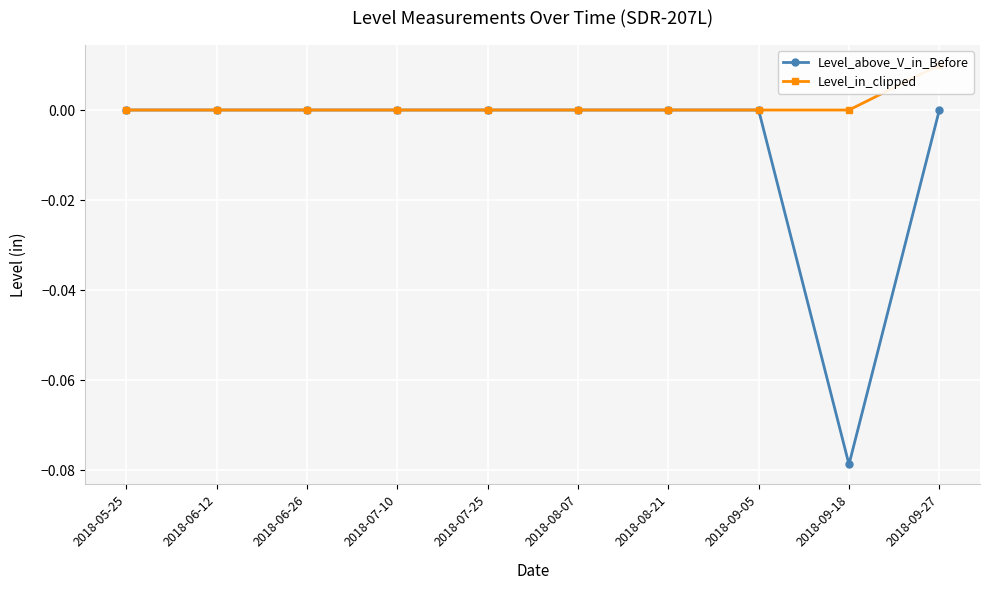

Reading left to right, extract all data points from this chart.

Level_above_V_in_Before: 2018-05-25=0.0	2018-06-12=0.0	2018-06-26=0.0	2018-07-10=0.0	2018-07-25=0.0	2018-08-07=0.0	2018-08-21=0.0	2018-09-05=0.0	2018-09-18=-0.1	2018-09-27=0.0
Level_in_clipped: 2018-05-25=0.0	2018-06-12=0.0	2018-06-26=0.0	2018-07-10=0.0	2018-07-25=0.0	2018-08-07=0.0	2018-08-21=0.0	2018-09-05=0.0	2018-09-18=0.0	2018-09-27=0.0